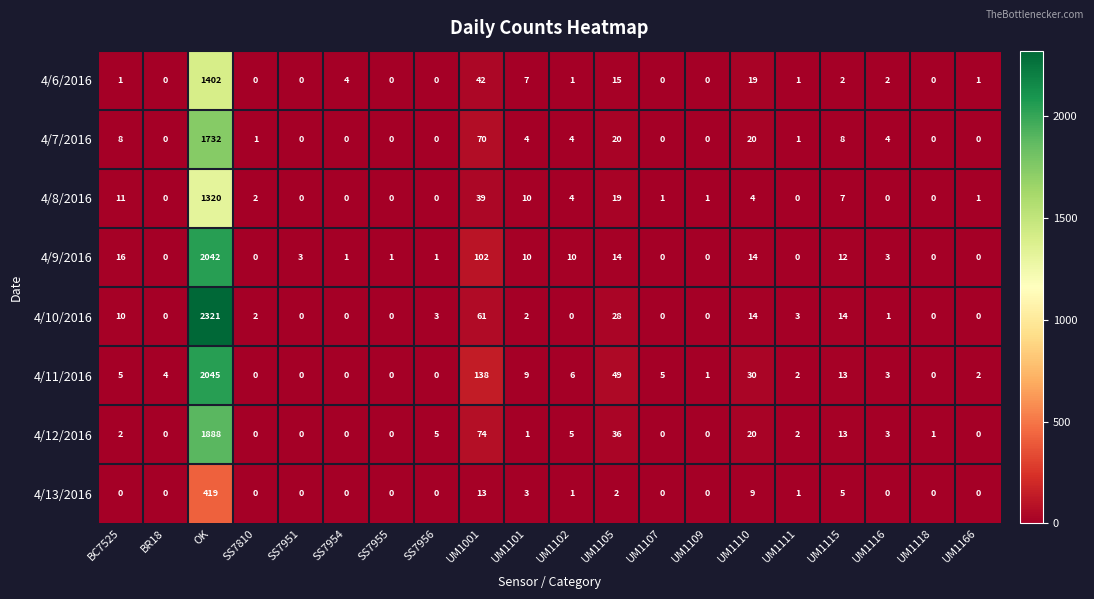

Count the number of data series in this chart.

8